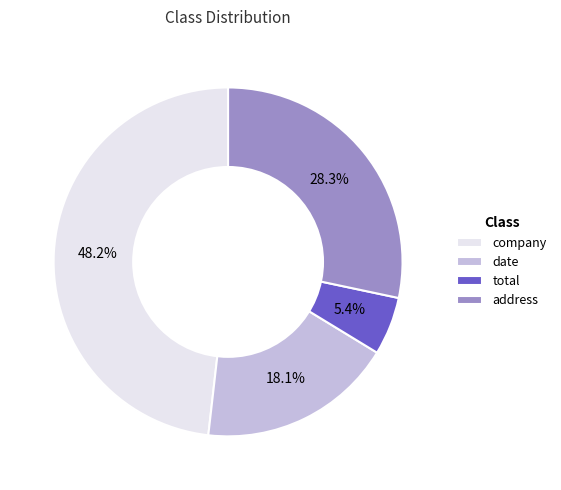

Which category has the smallest portion of the pie?

total